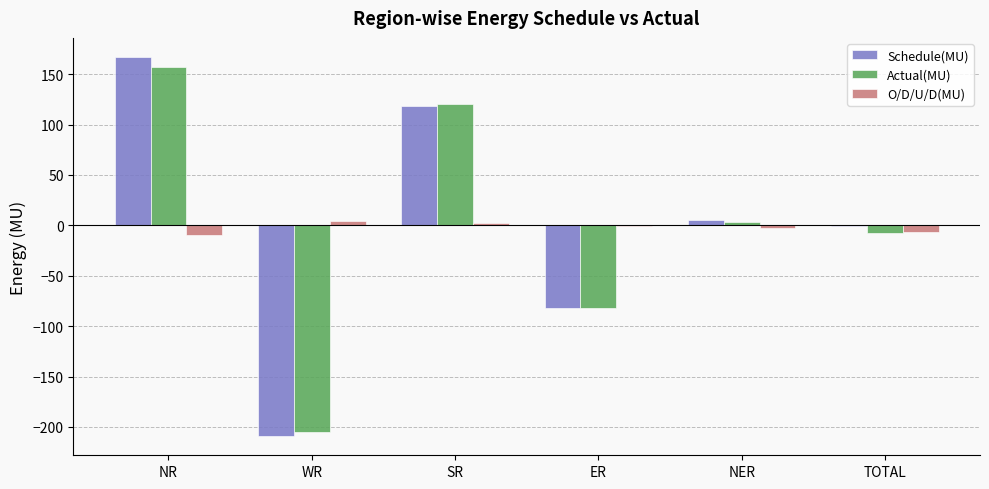

True or false: Schedule(MU) has a value of -312.8 at WR.

False